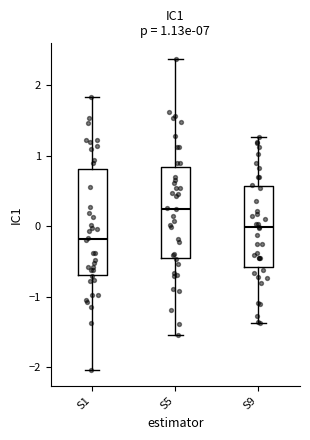

Which box has the highest median line?

S5